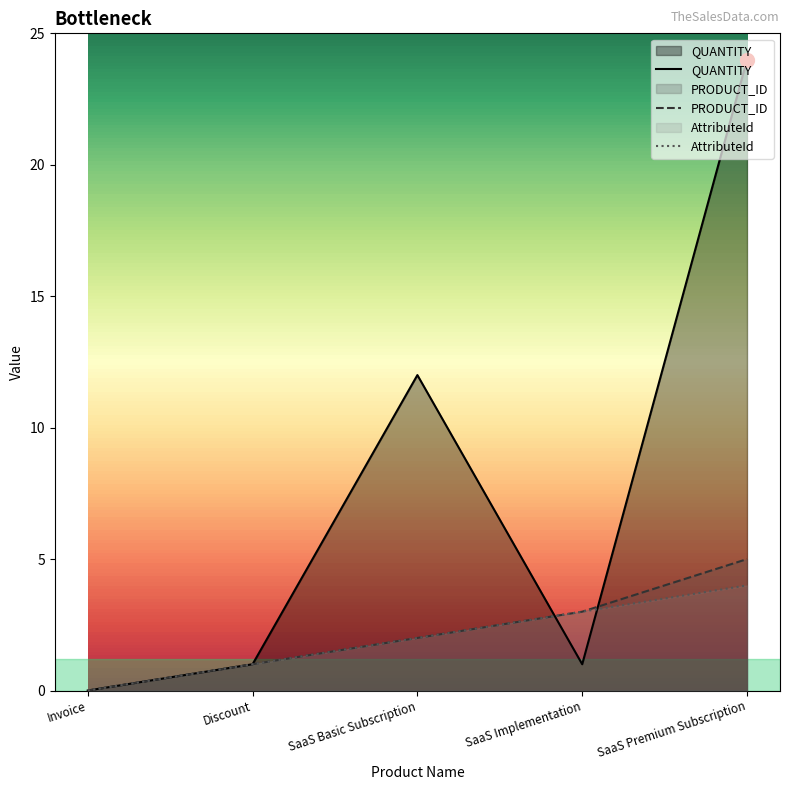

Rank the categories by PRODUCT_ID value from lowest to highest.

Invoice, Discount, SaaS Basic Subscription, SaaS Implementation, SaaS Premium Subscription